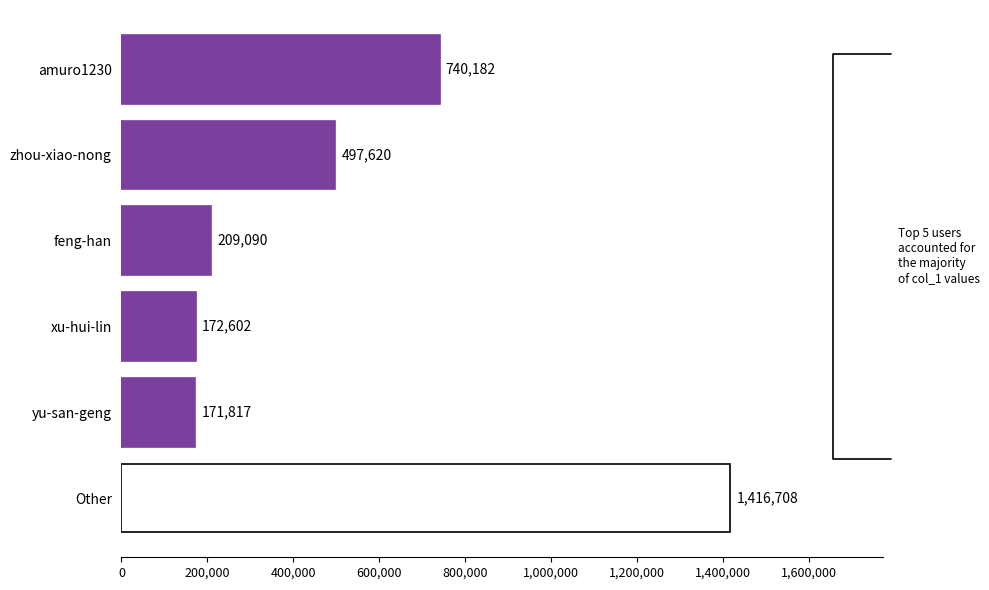

How many distinct data groups are displayed?

1